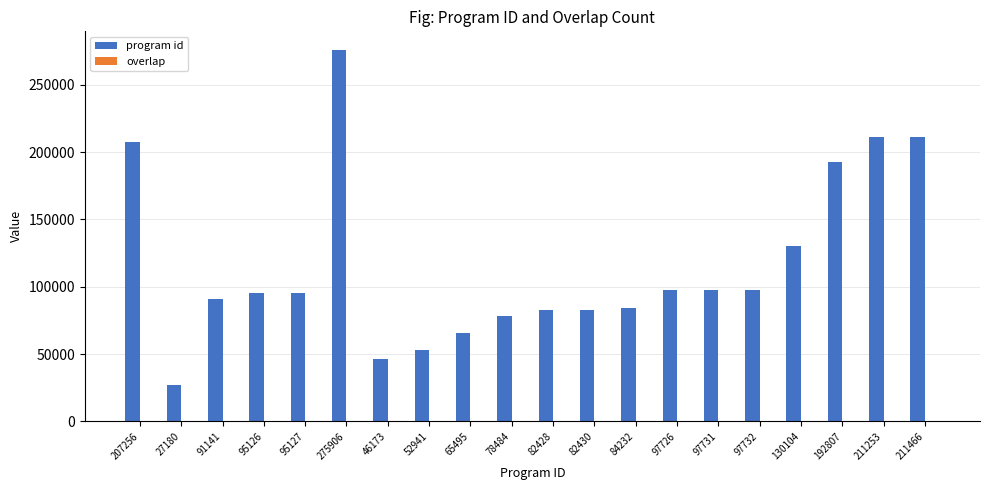

At which label is program id closest to 151543?

130104